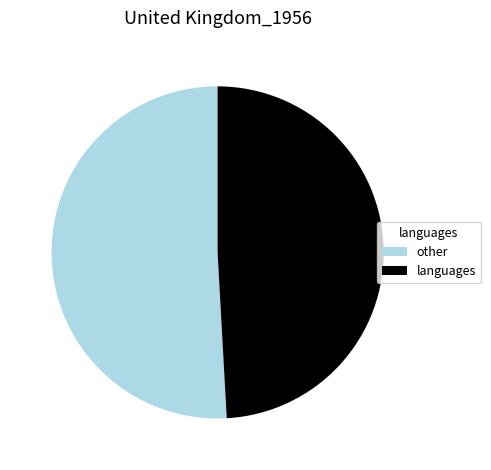

What is the largest slice in the pie chart?

other